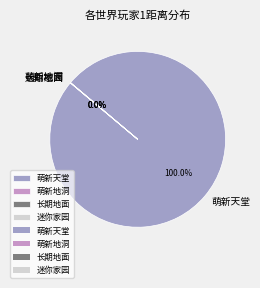

Which category has the biggest portion of the pie?

萌新天堂